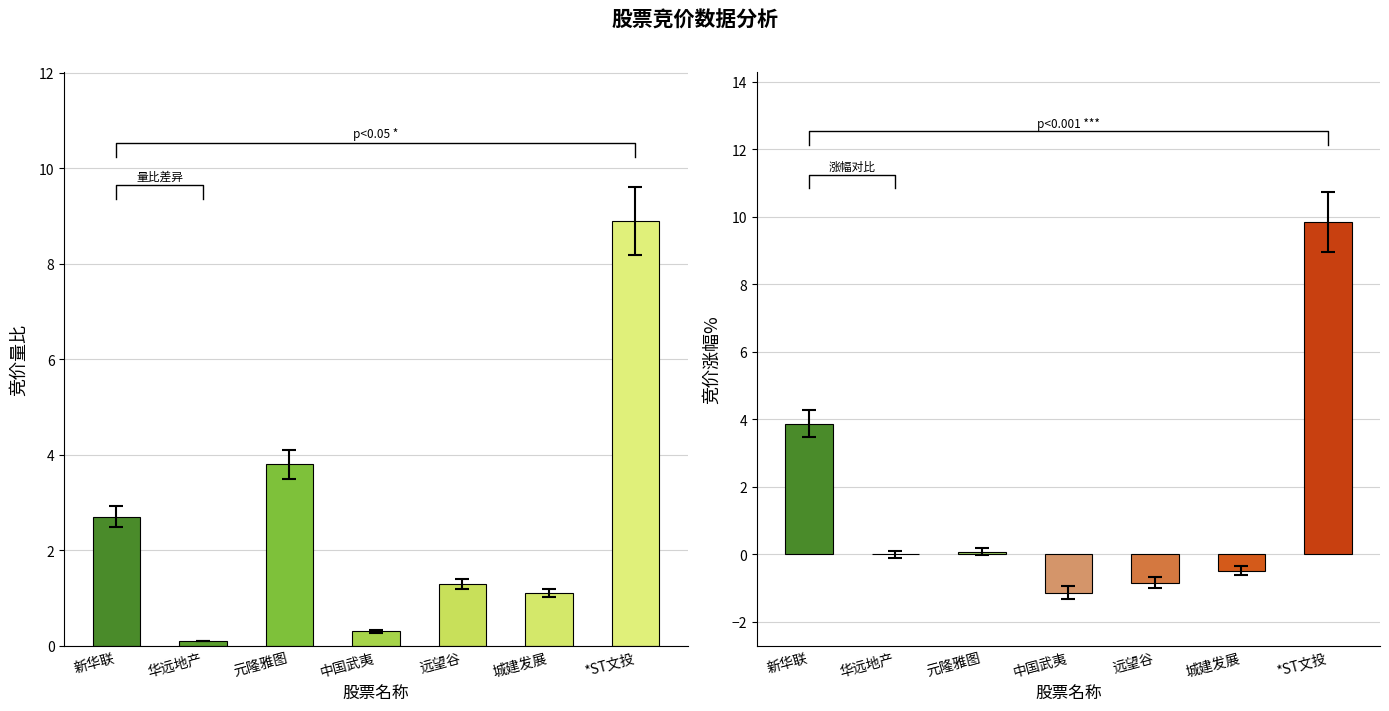

What is the difference between the 竞价涨幅% values at 元隆雅图 and 中国武夷?

1.2